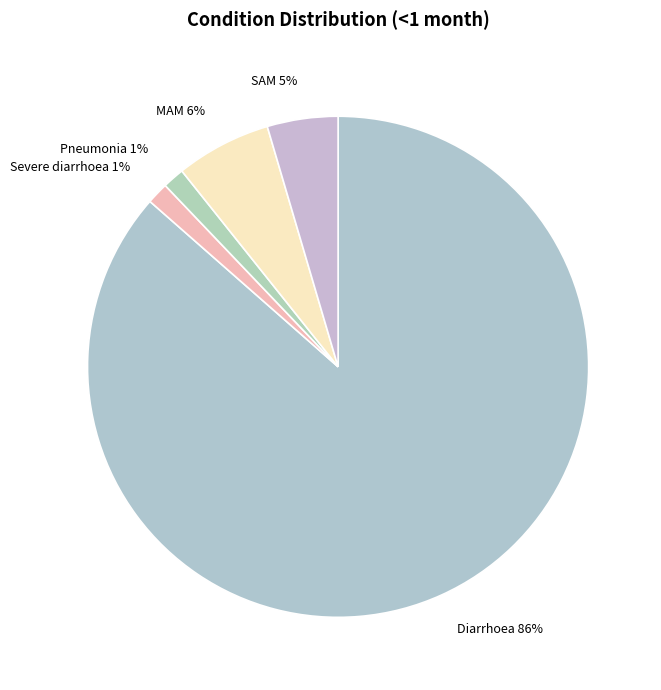

To the nearest percent, what is the average slice percentage?

20%